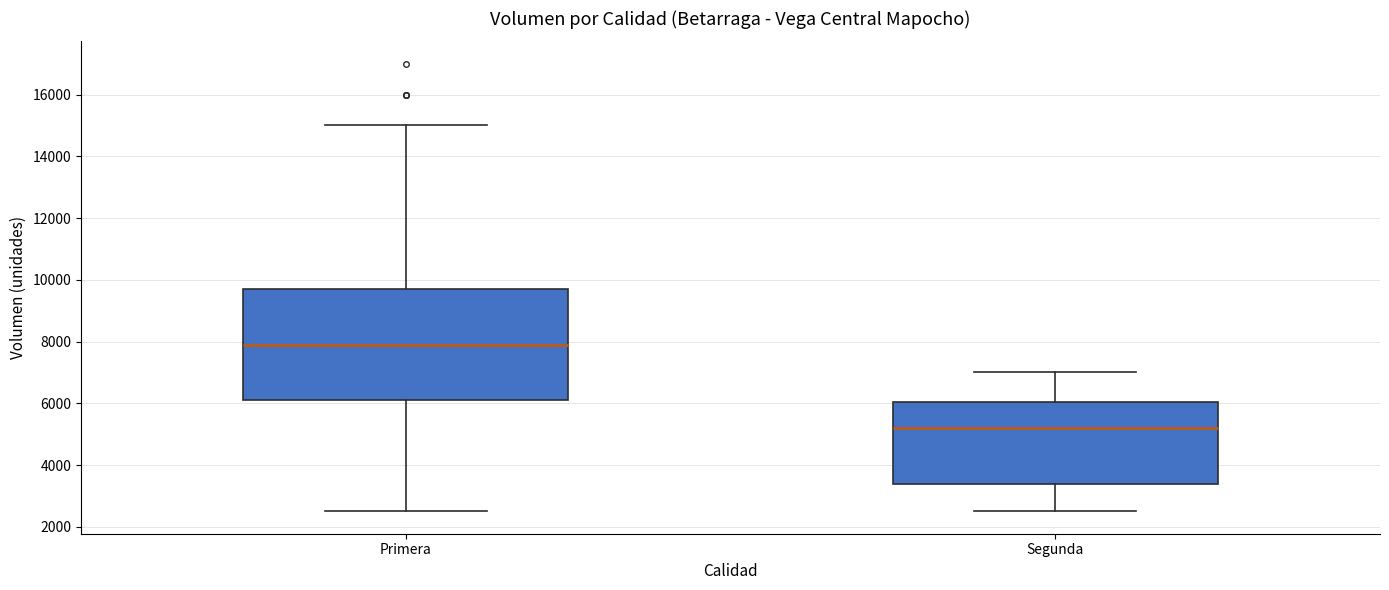

Where is the lower edge of the box for Segunda on the y-axis? The values are not printed on the chart, so give them approximately, as read against the axis.

3400